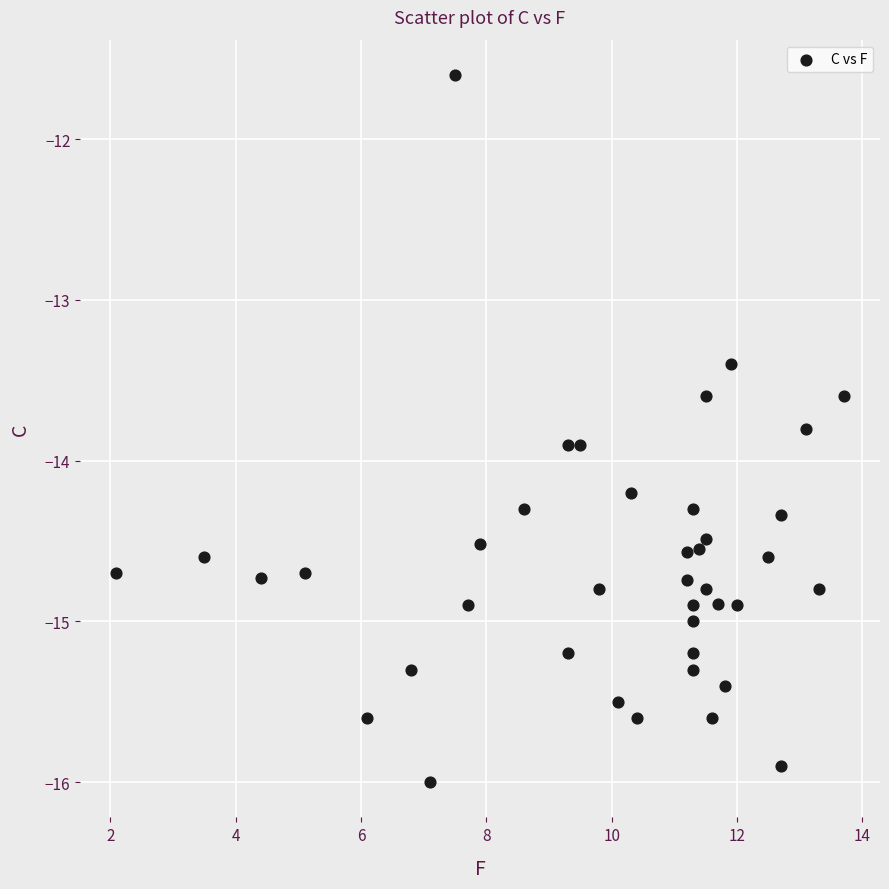

What is the range of X values (max minus min)?

11.6